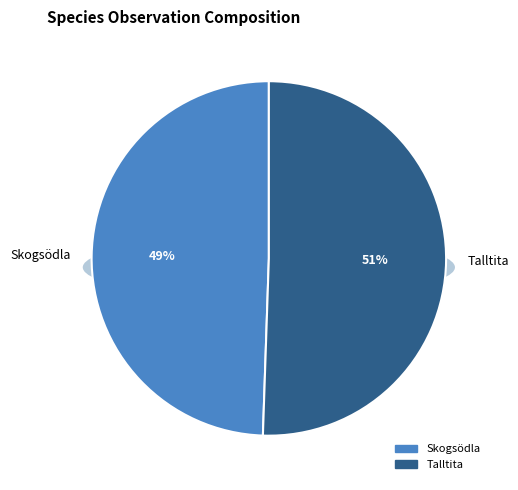

Is there any slice that represents more than half of the pie?

Yes